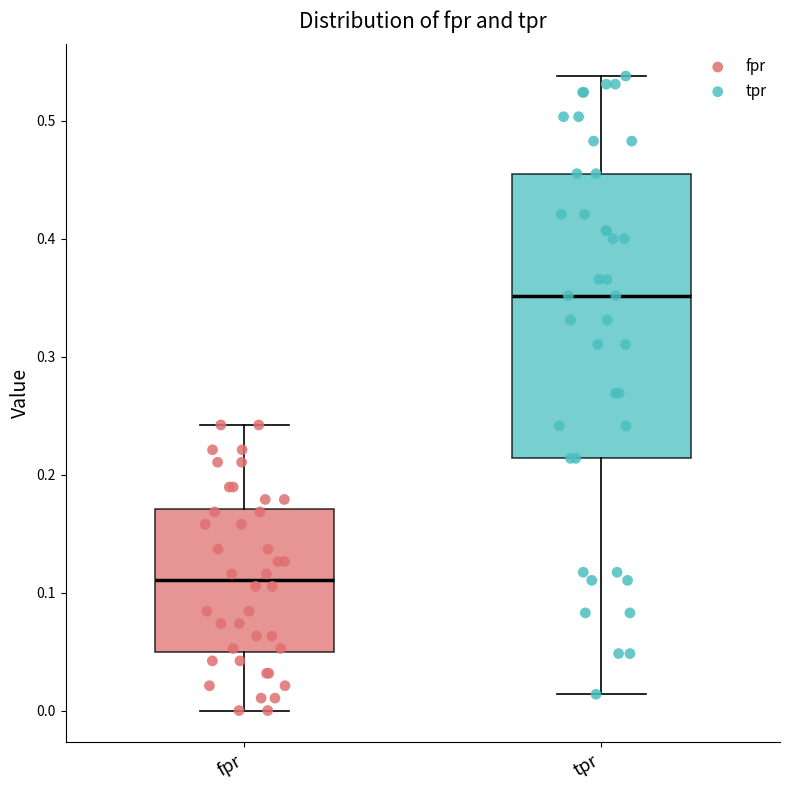

Reading left to right, read every box against the y-axis: the position of its median line, the range the box covers, and the ends of its whiskers. The values are not printed on the chart, so give them approximately, as read against the axis.

fpr: median 0.11, box 0.05 to 0.17, whiskers 0.00 to 0.24
tpr: median 0.35, box 0.21 to 0.46, whiskers 0.01 to 0.54